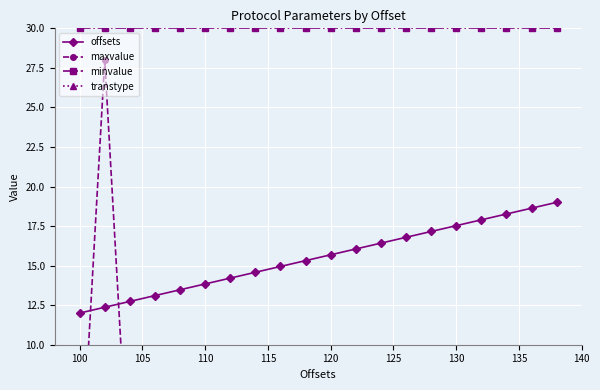

What is the maximum value shown in the chart?

44.0